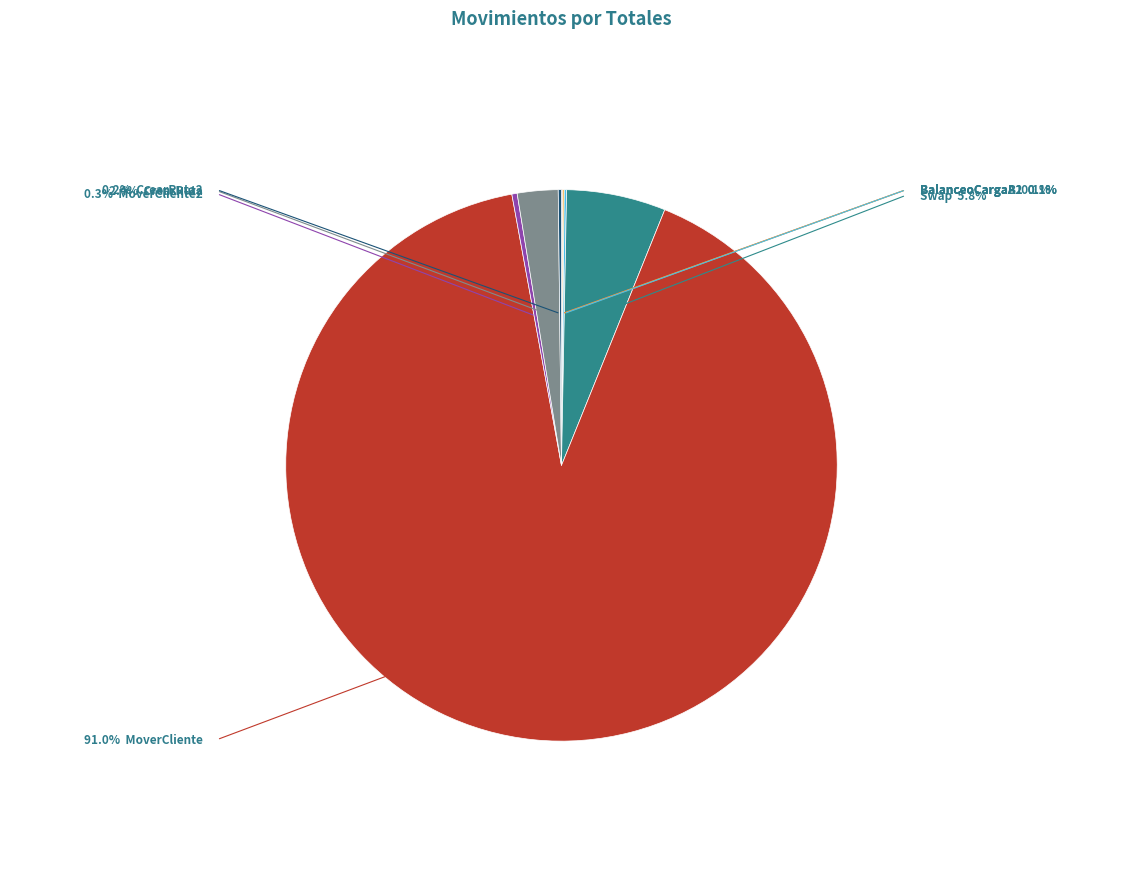

Does any single category account for the majority?

Yes